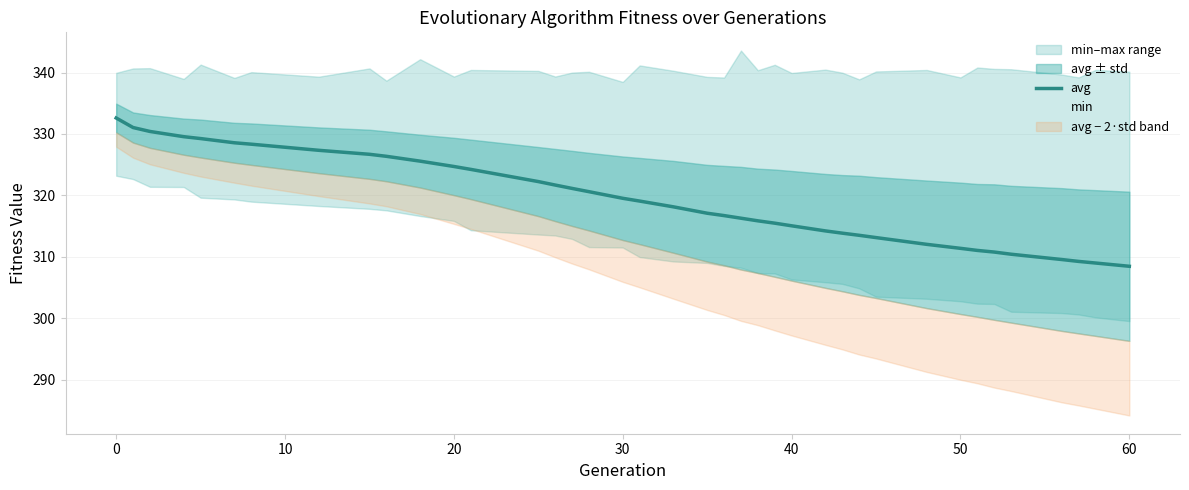

What is the average value?

319.2